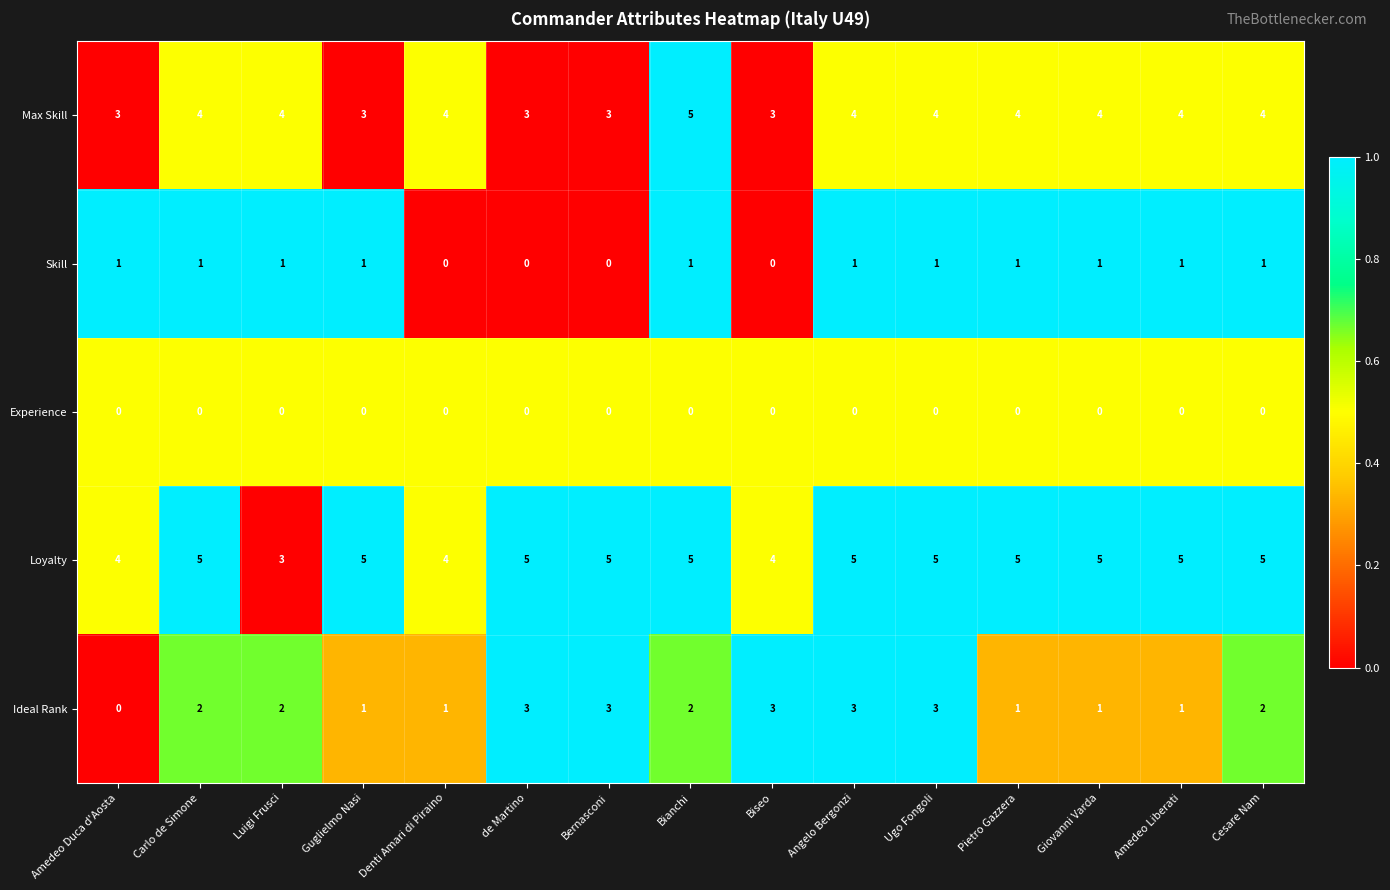

Is the value of Experience at Amedeo Duca d'Aosta greater than the value of Loyalty at Bianchi?

No